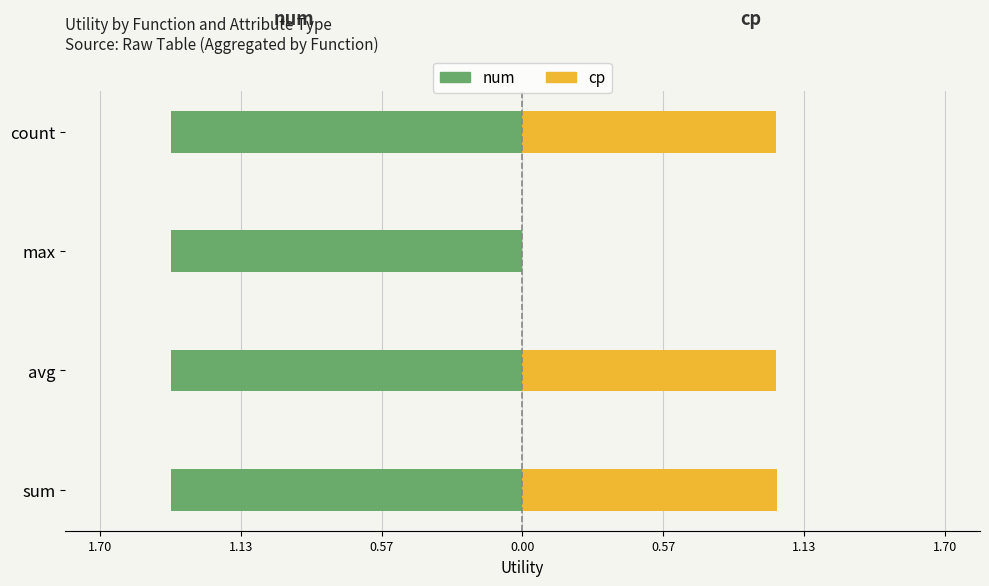

At how many categories does at least one series exceed 0?

4